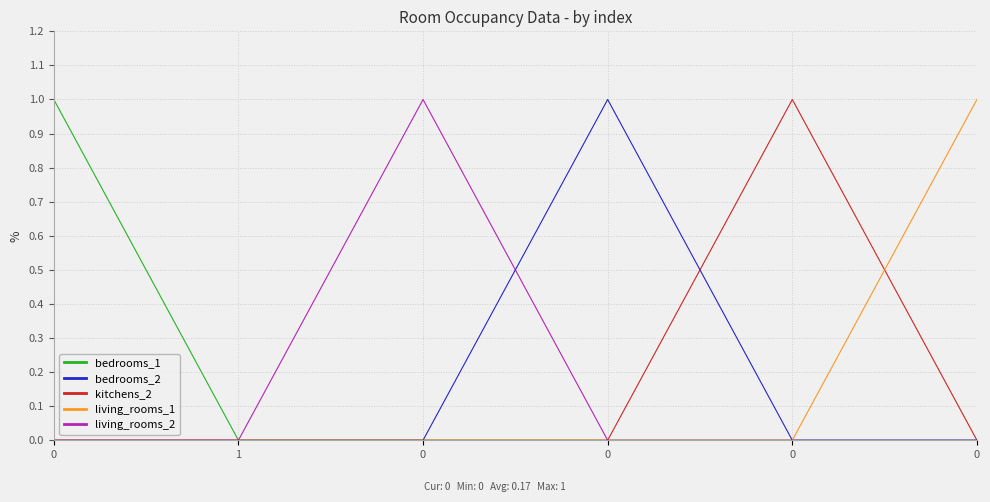

Count the kitchens_2 values in the range 0 to 1.

6